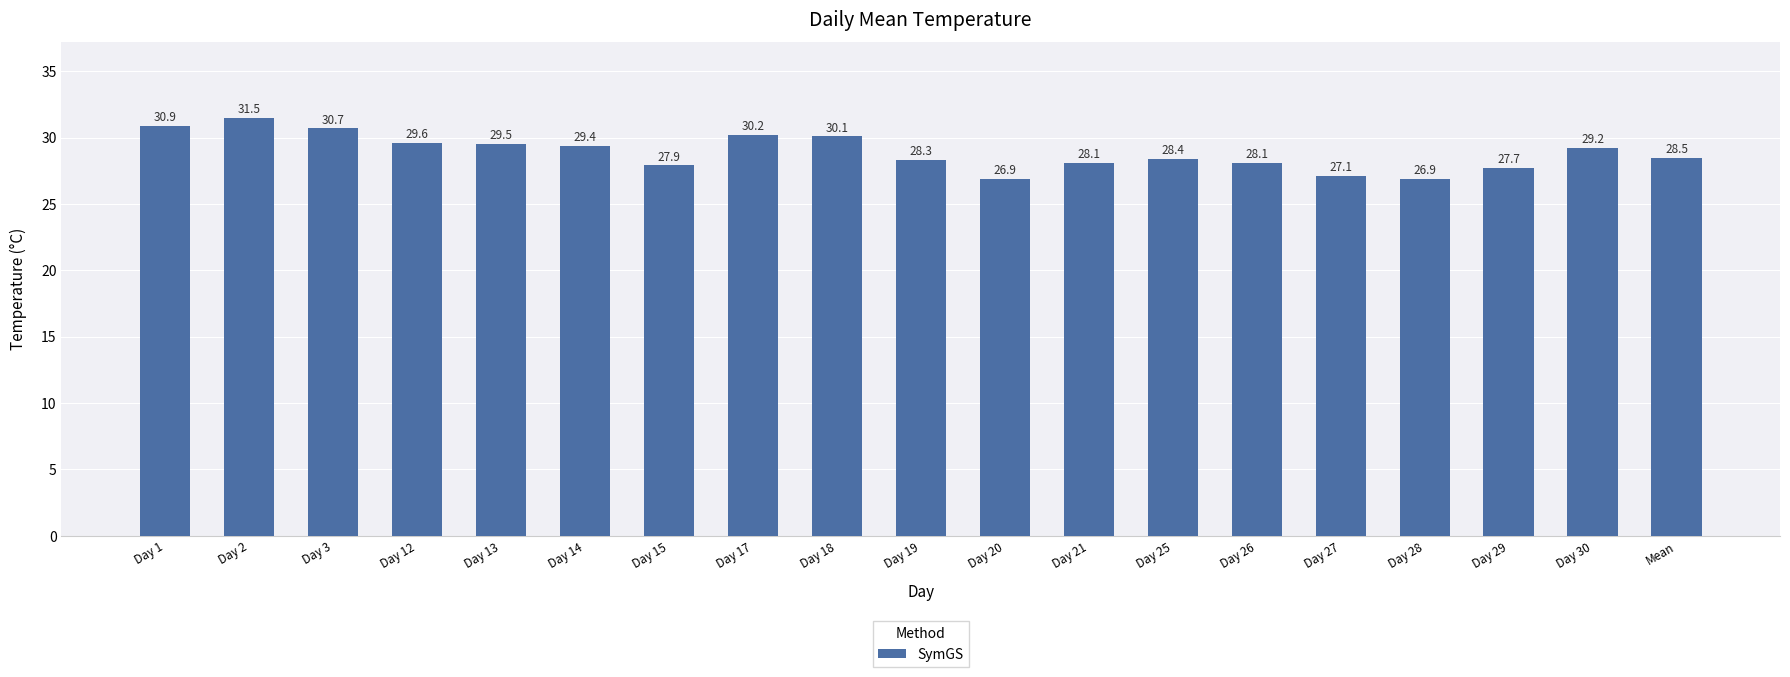

Does the chart contain any negative values?

No